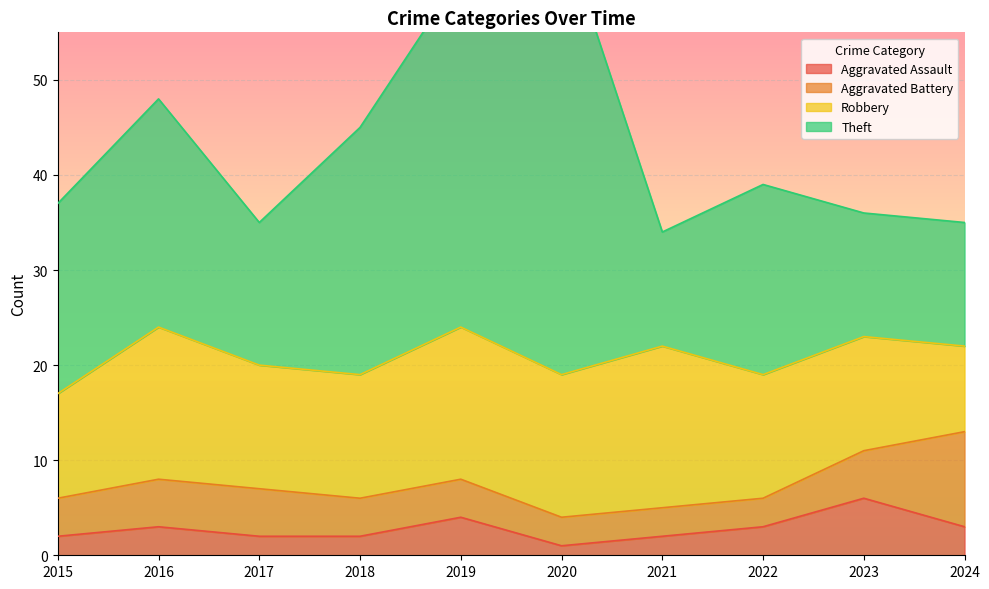

At which category is the sum across all series the highest?

2020